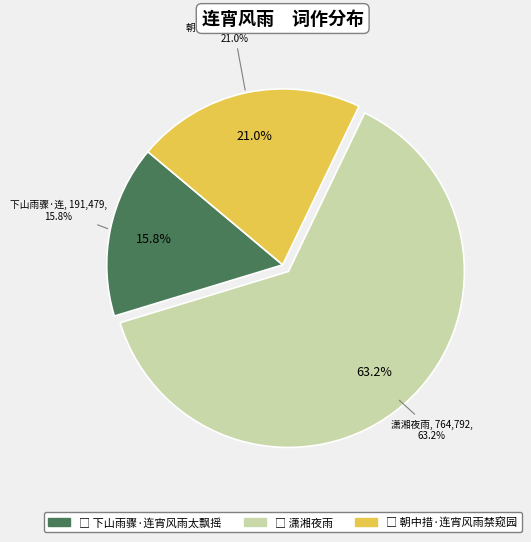

Is it true that 潇湘夜雨 海昌寓馆逼近海塘潮声汹涌夜常失眠加以连宵风雨倍难成寐枕上倚声 is 63% of the pie?

True